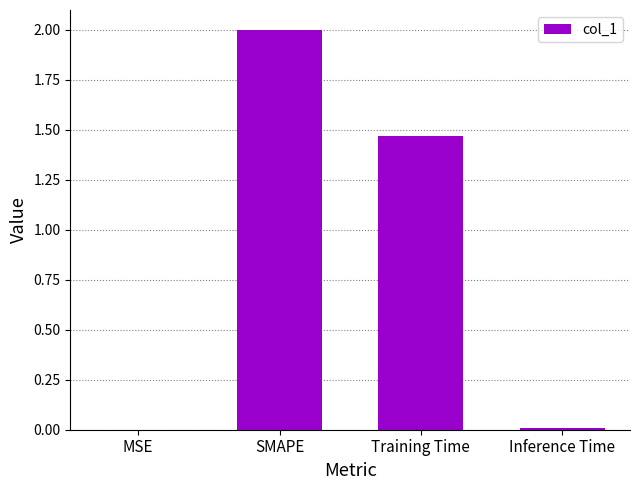

What is the change in value from SMAPE to Training Time?

-0.5